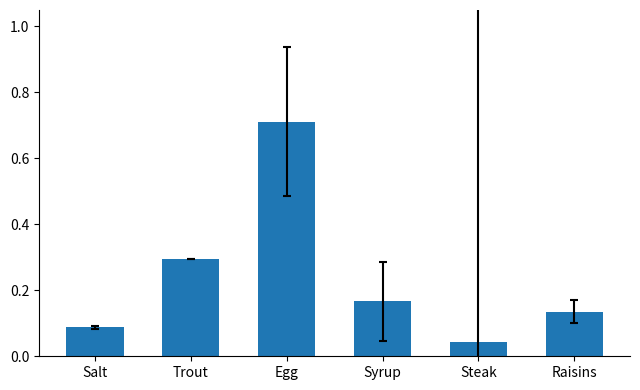

What is the sum of all values?

1.4